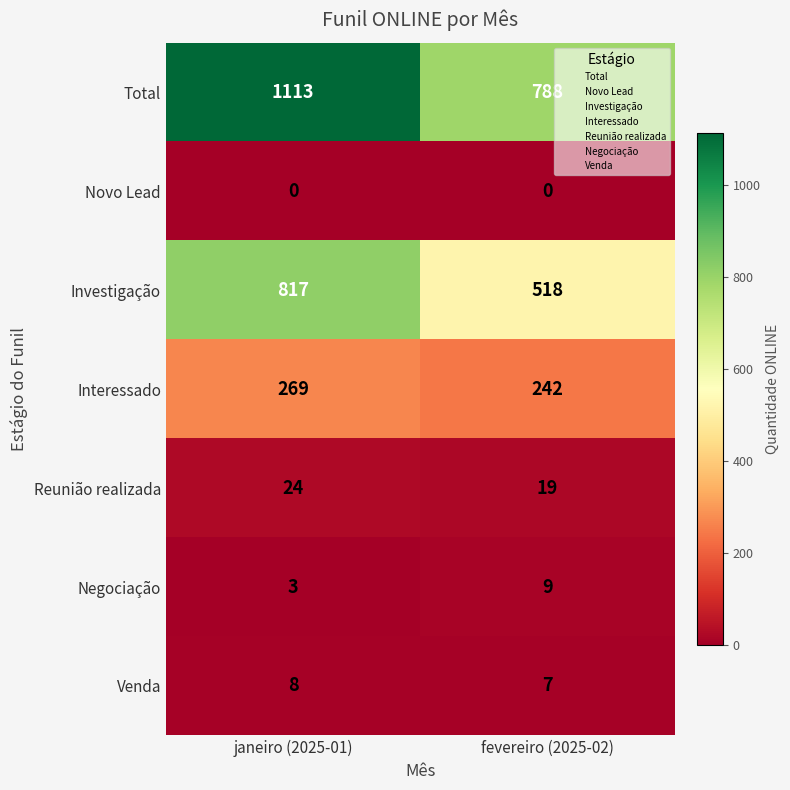

List the labels in order of Negociação value, largest first.

fevereiro (2025-02), janeiro (2025-01)